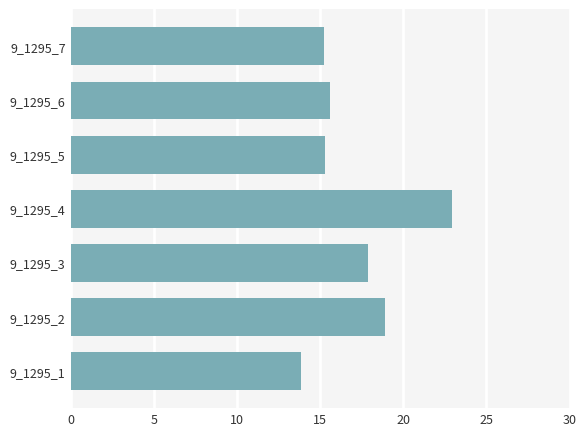

The value at 9_1295_1 is 4.6. True or false?

False